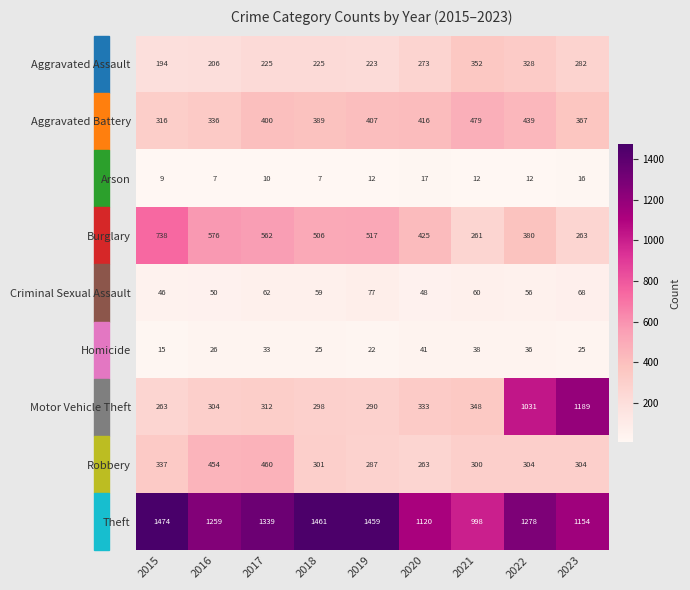

Where does the Criminal Sexual Assault series first go above 59?

2017